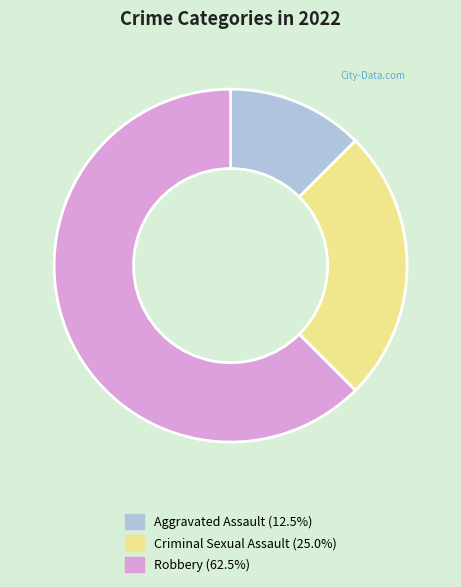

Does any single category account for the majority?

Yes